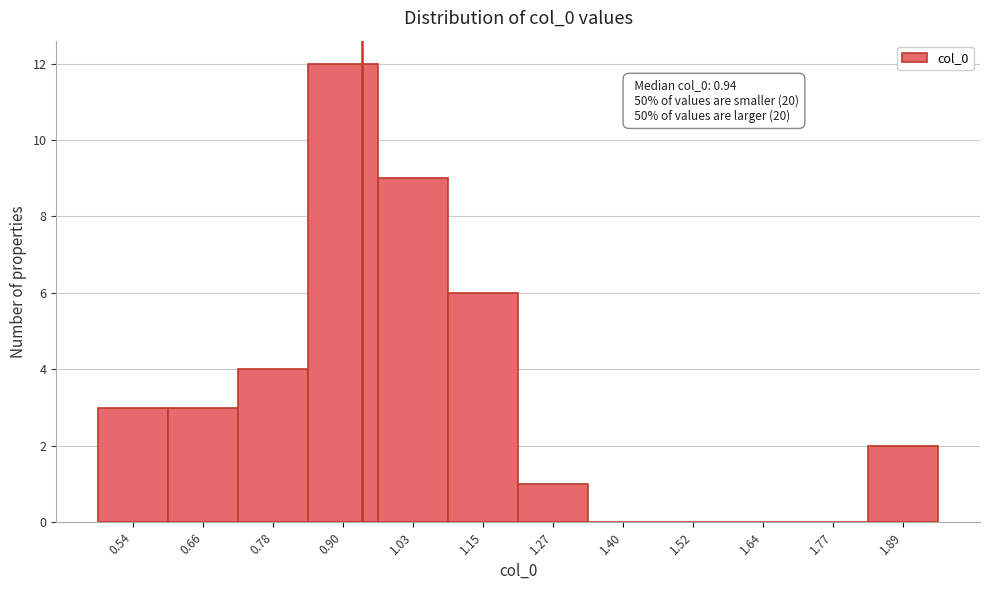

Which range on the x-axis has the tallest bar?

0.84 to 0.96